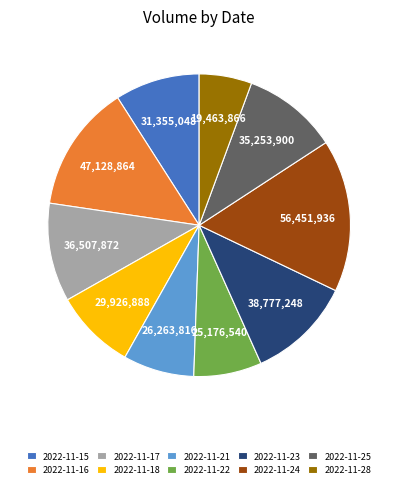

Does any single category account for the majority?

No